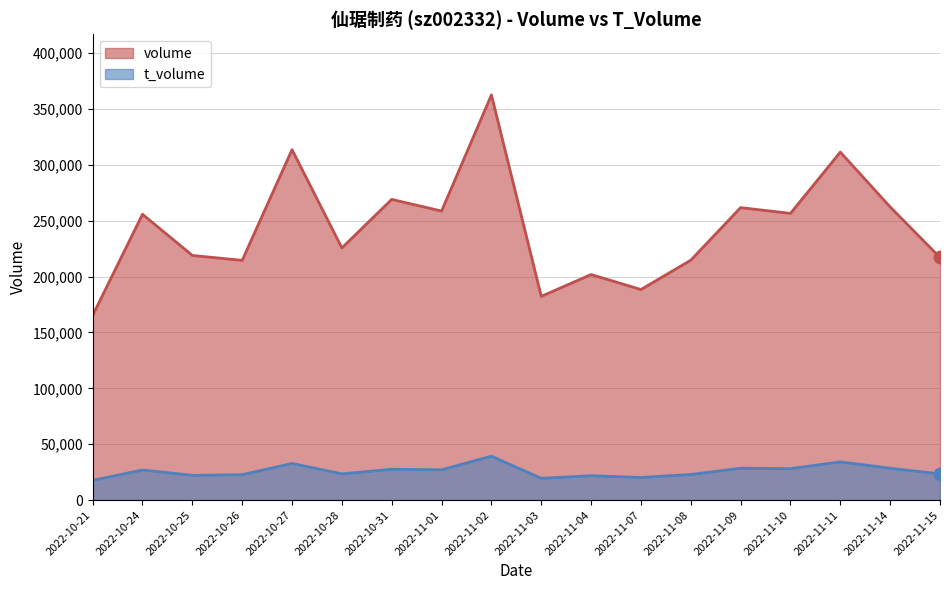

What are all the series names shown in the legend?

volume, t_volume